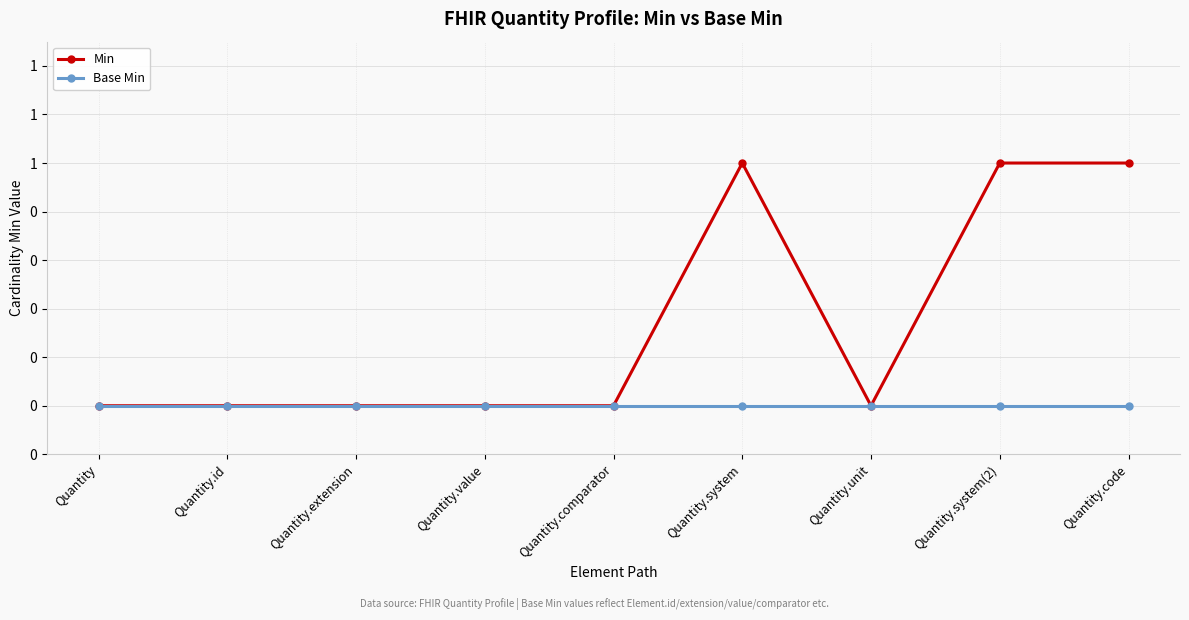

Is the value of Min at Quantity.system(2) greater than the value of Base Min at Quantity.system?

Yes